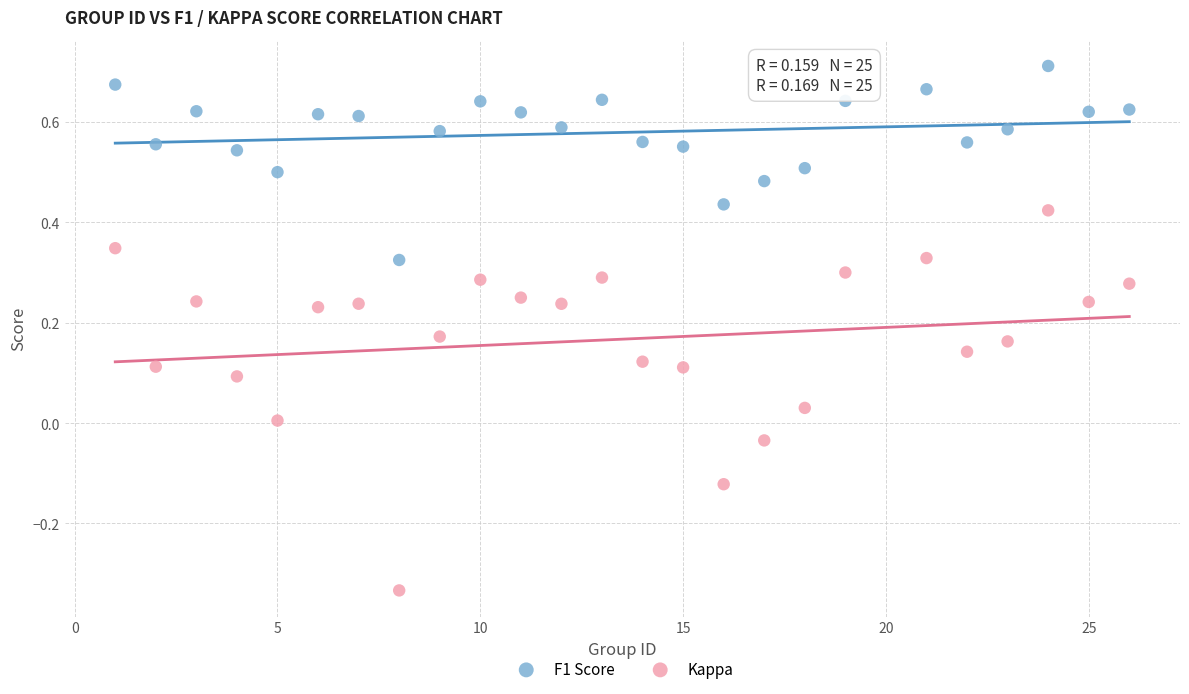

Across all data points, what is the range of Y values (max minus min)?

1.0